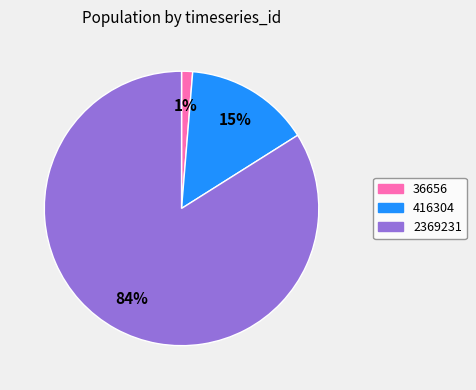

Do 2369231 and 416304 together represent more than half of the pie?

Yes